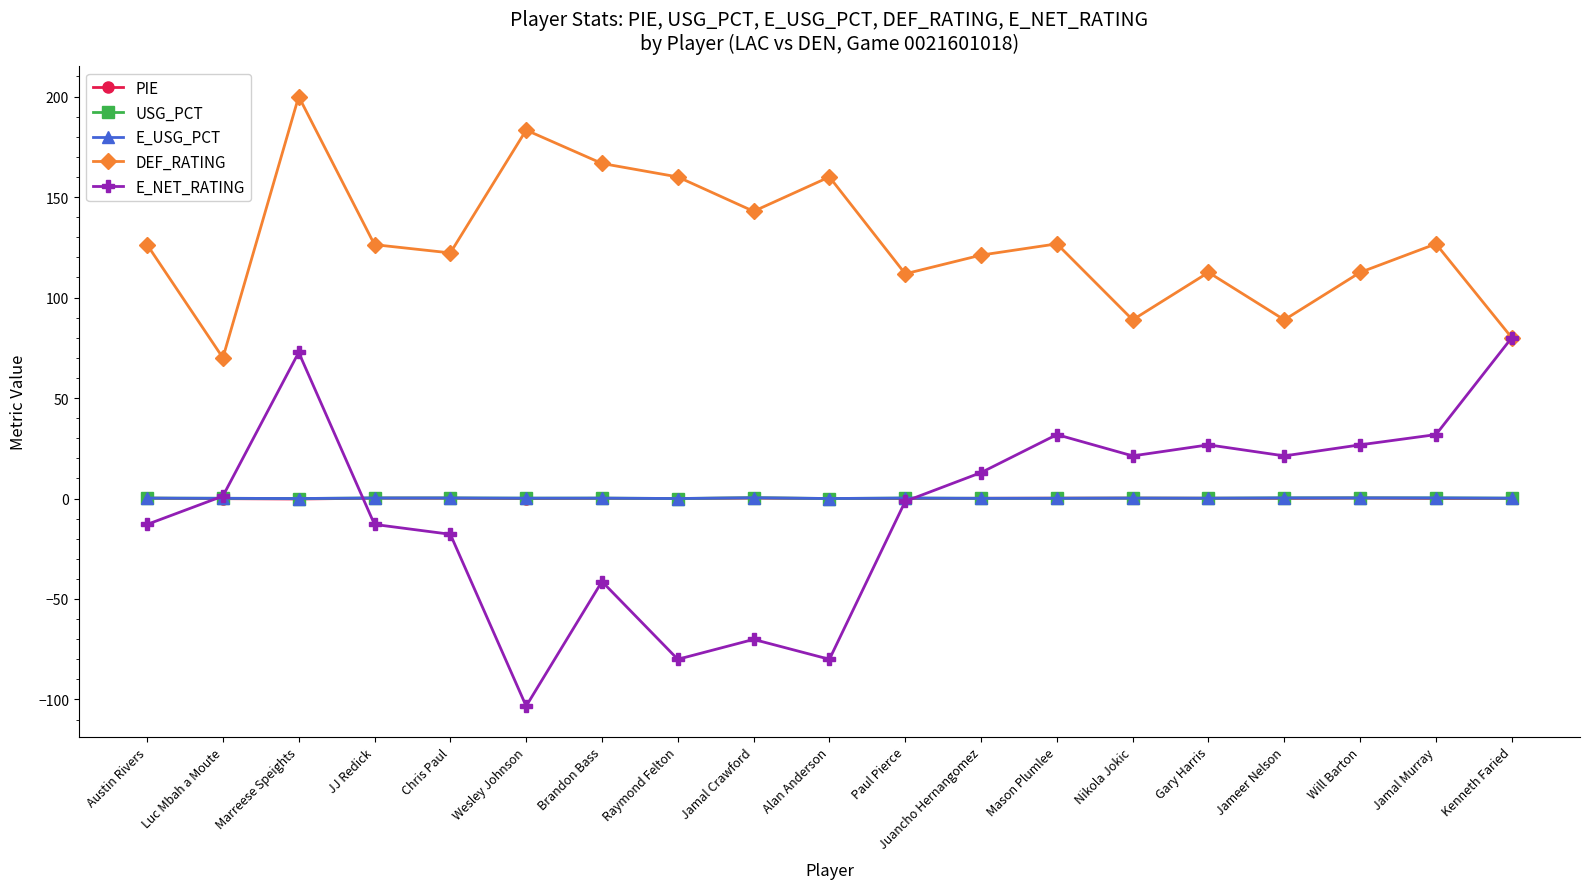

What is the minimum value shown in the chart?

-103.3